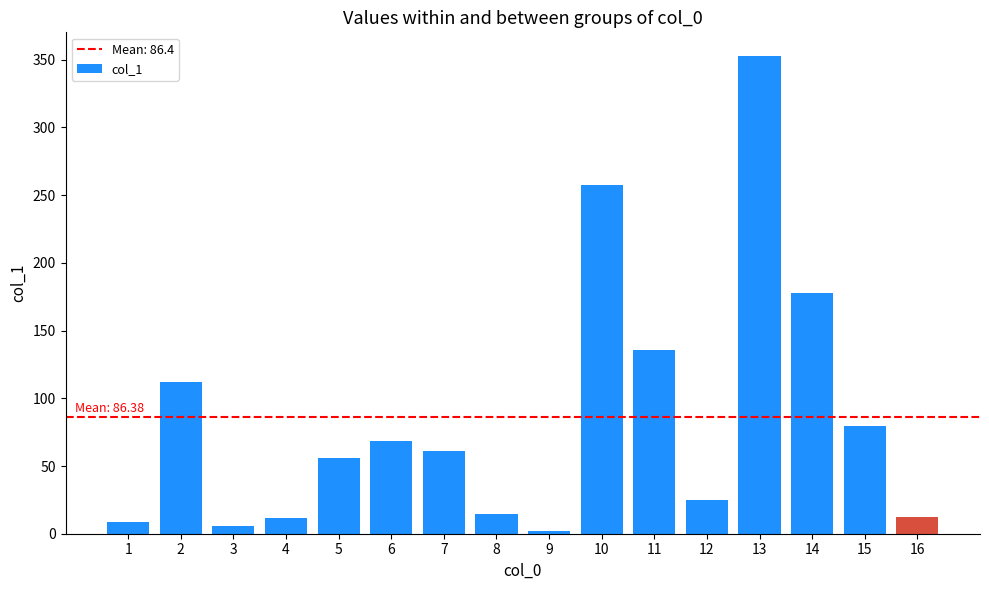

Approximately how many times larger is the value at 11 compared to 2?

1.2